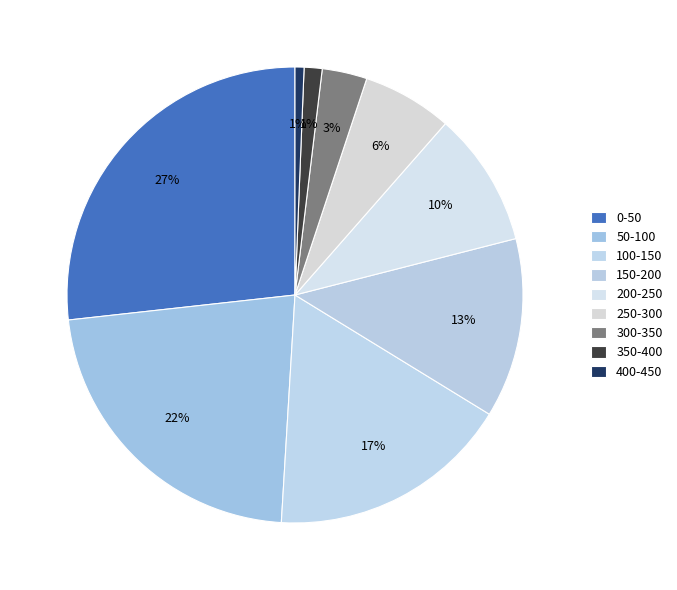

True or false: 300-350 accounts for 1% of the total.

False